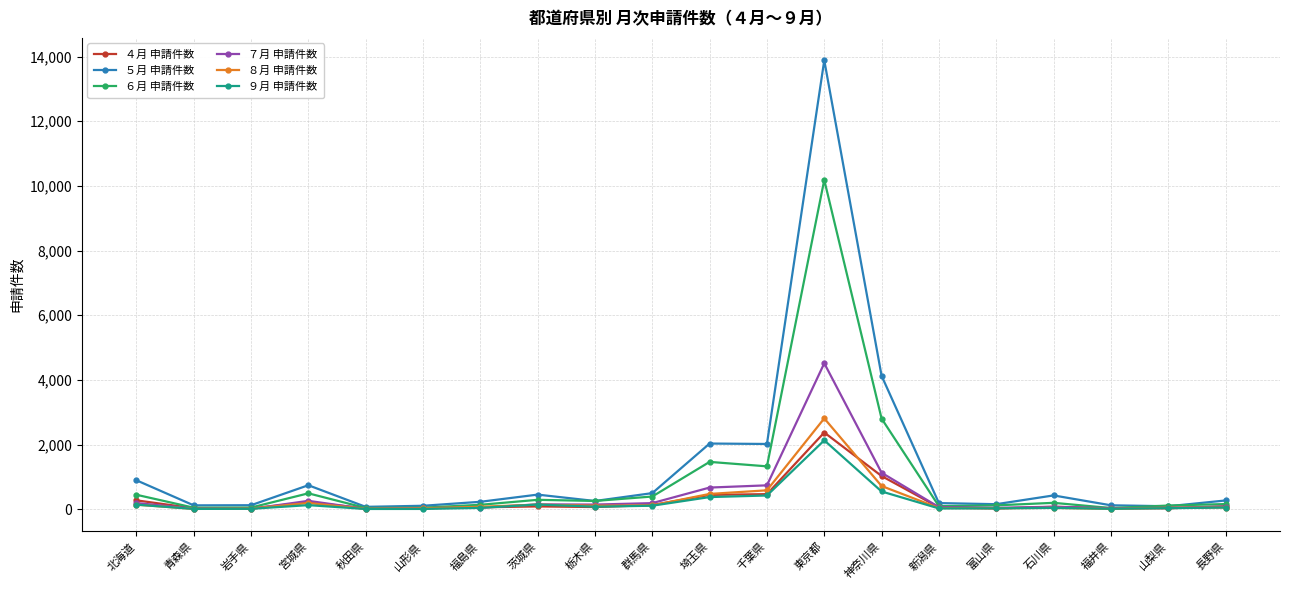

At which category is the sum across all series the highest?

東京都